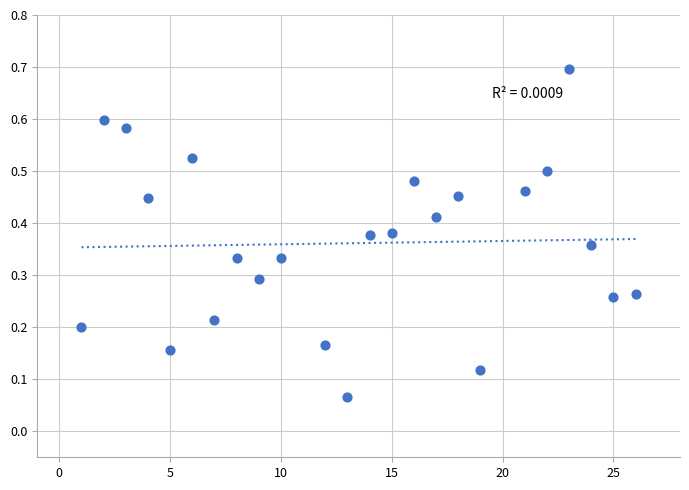

What is the range of X values (max minus min)?

25.0